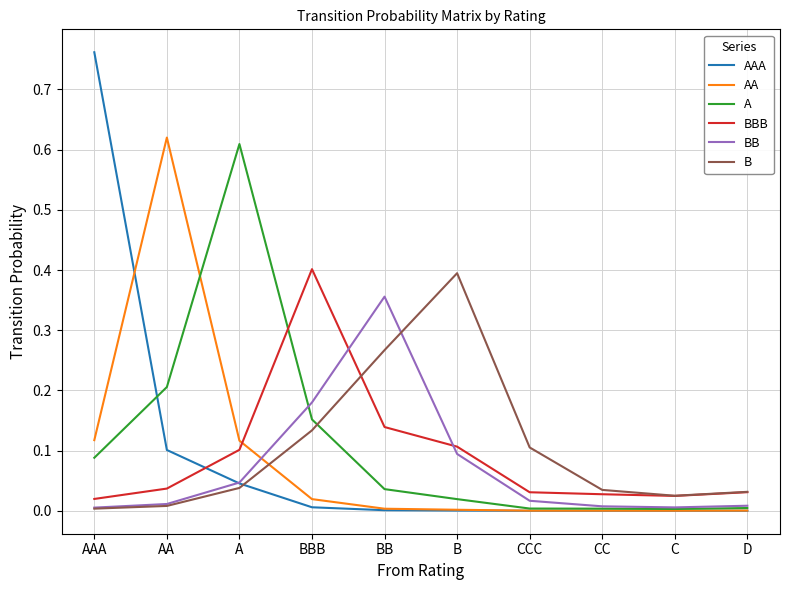

After their last crossing, which series has the higher values: A or BBB?

BBB